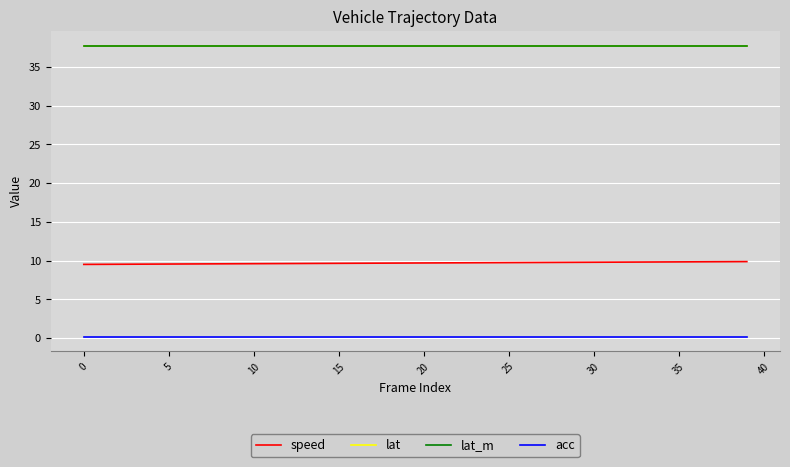

What is the maximum value shown in the chart?

37.8